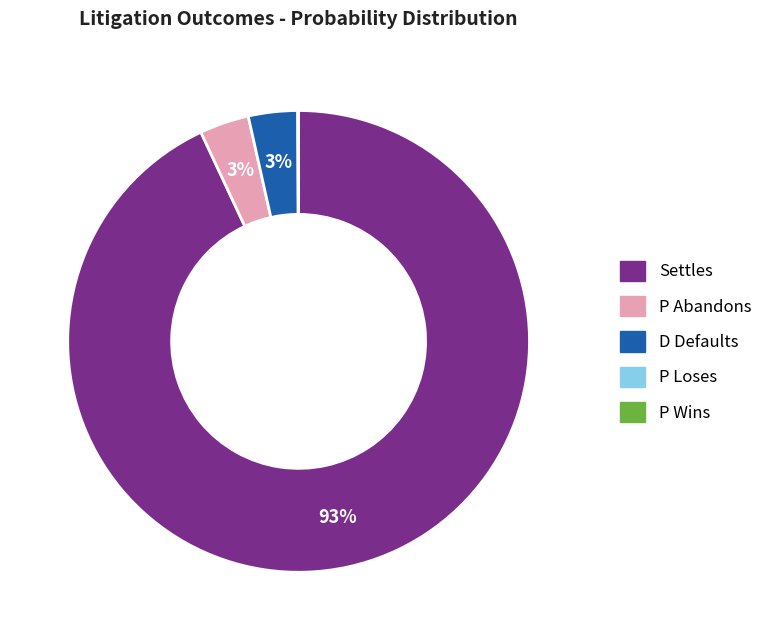

Between Settles and P Abandons, which is larger?

Settles